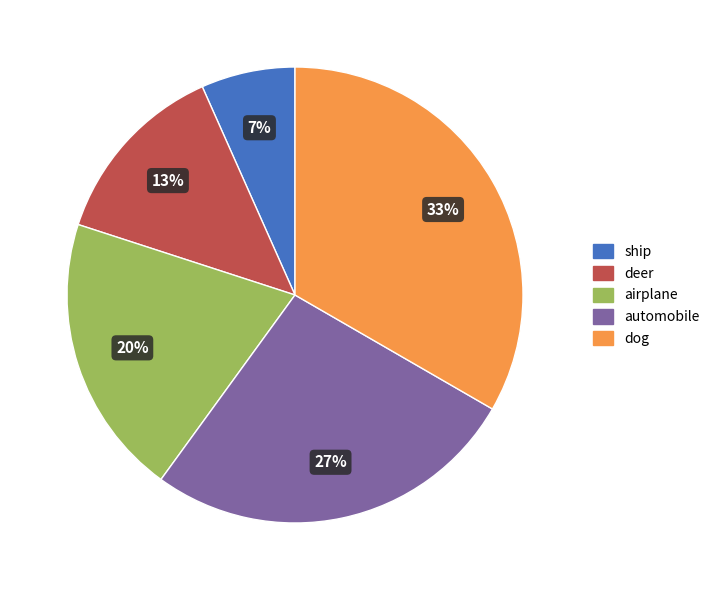

Count the number of slices in the pie.

5